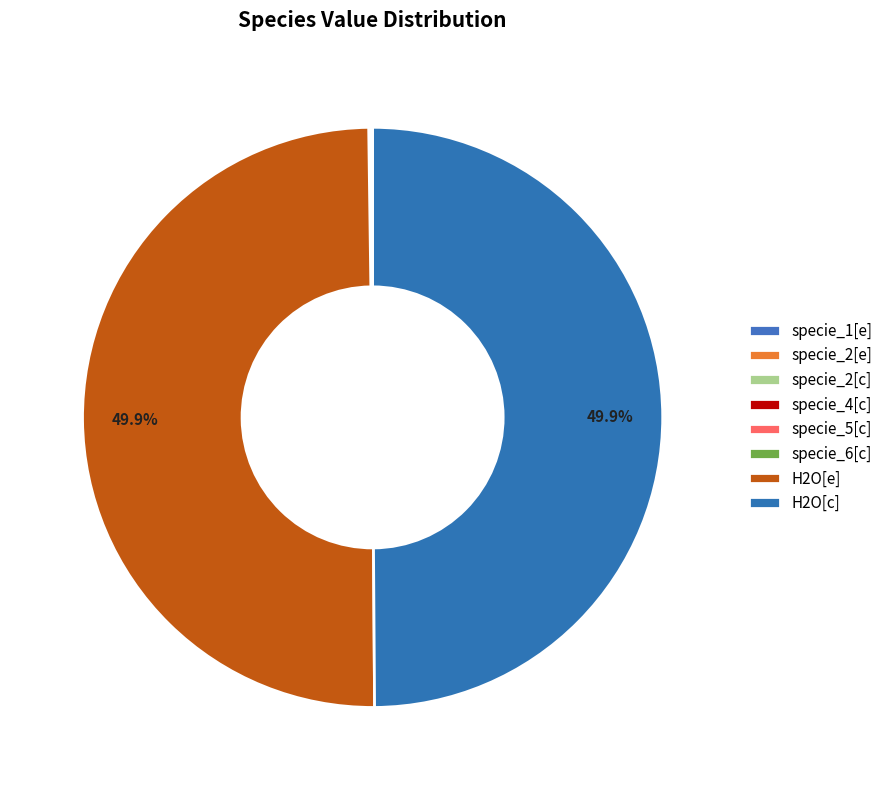

Is there a majority slice in this chart?

No